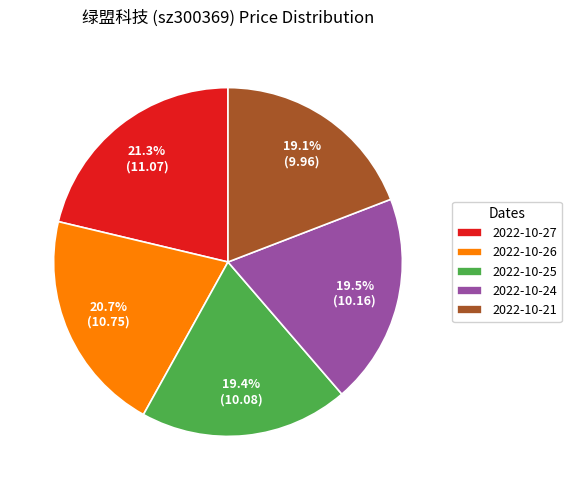

Is 2022-10-27 the majority of the pie?

No